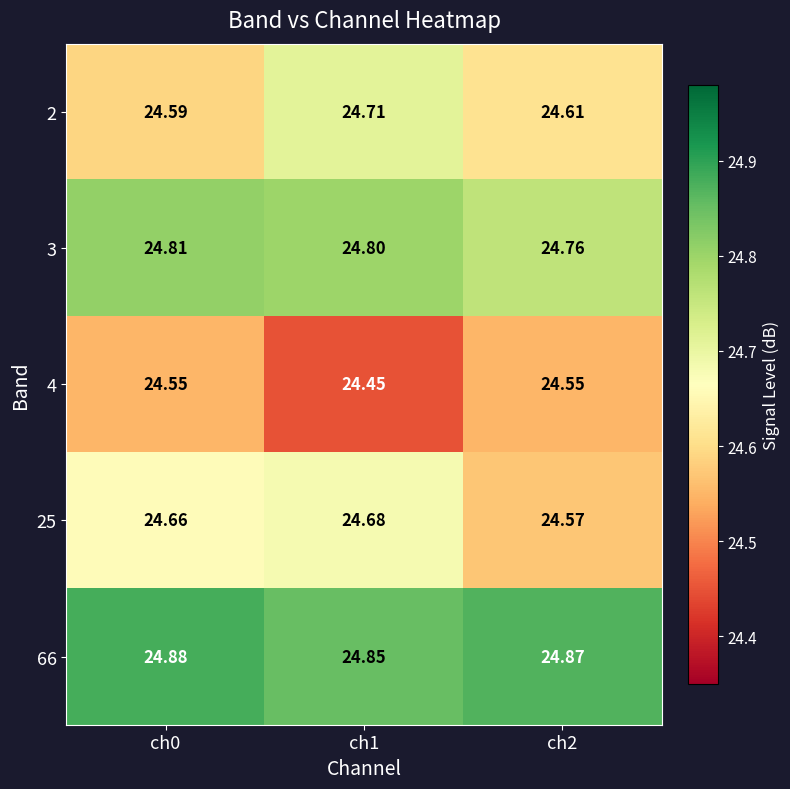

Rank the series at ch0 from highest to lowest value.

66, 3, 25, 2, 4